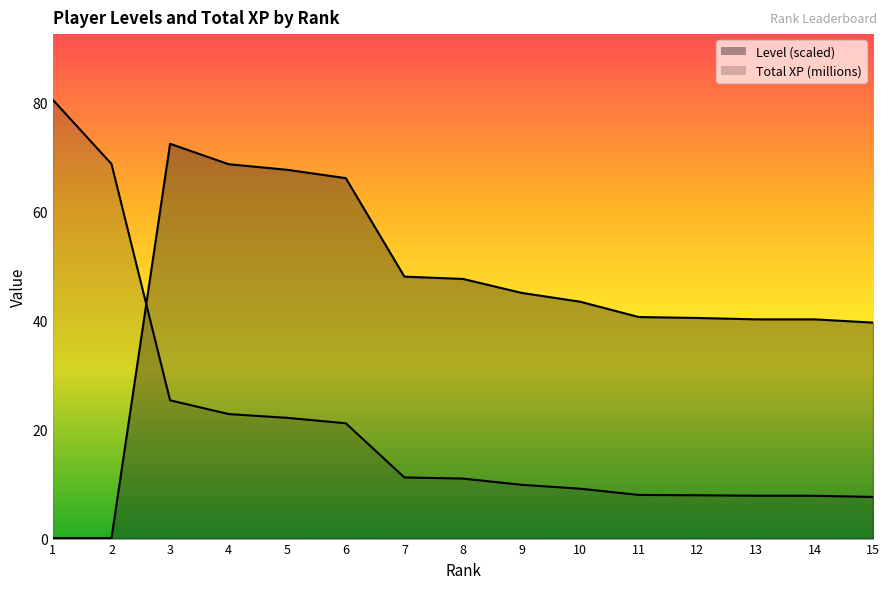

Where do Level and Total XP (millions) first cross each other?

2 and 3